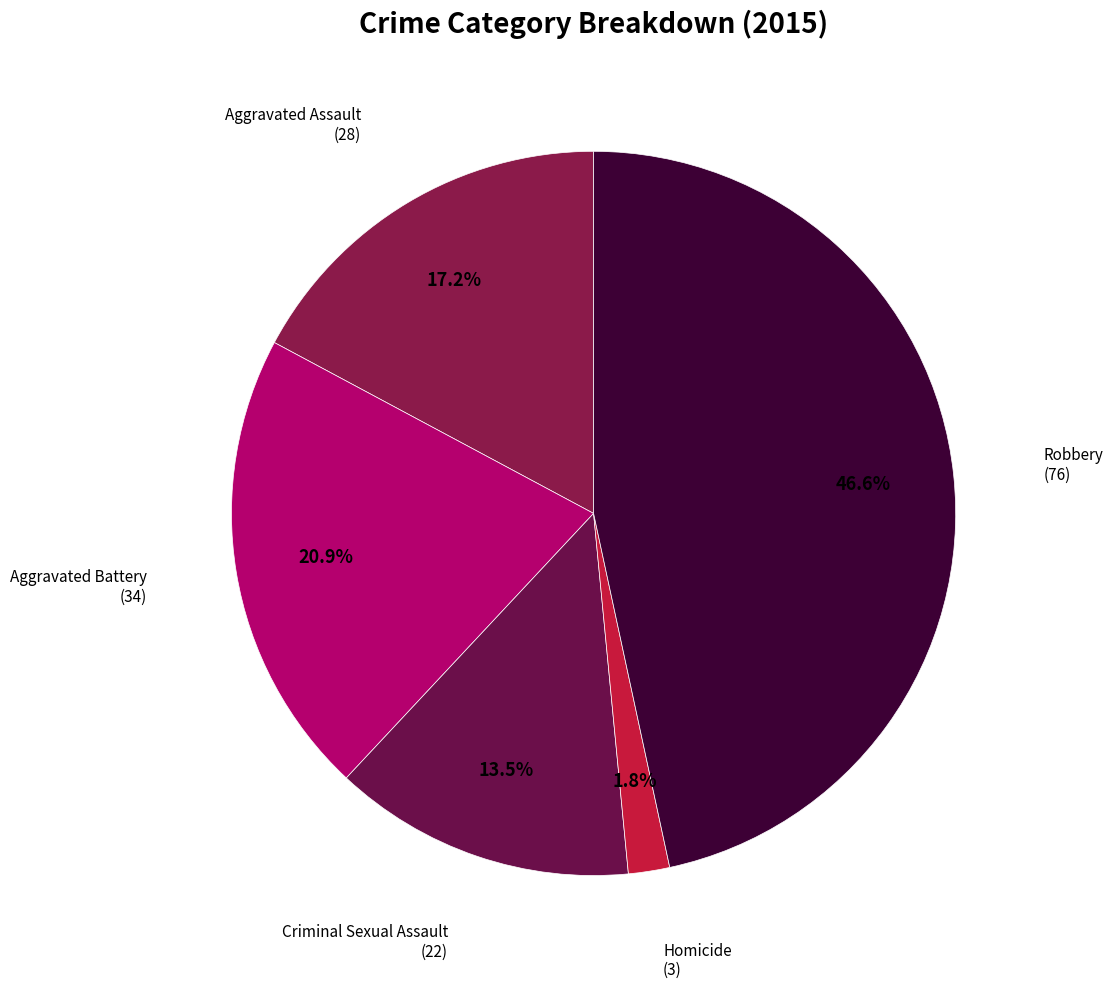

Which category has the smallest portion of the pie?

Homicide